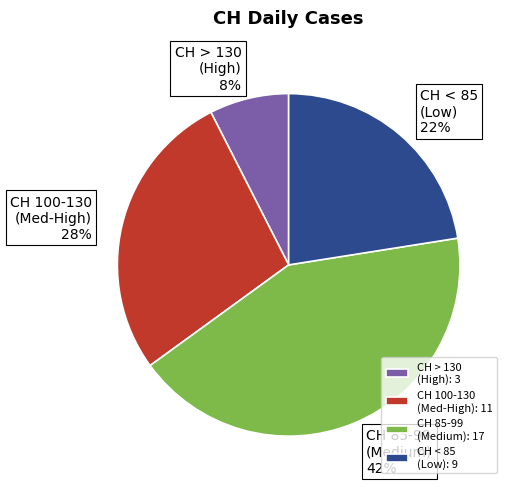

Combined, do CH 100-130 (Med-High) and CH 85-99 (Medium) account for over 50%?

Yes